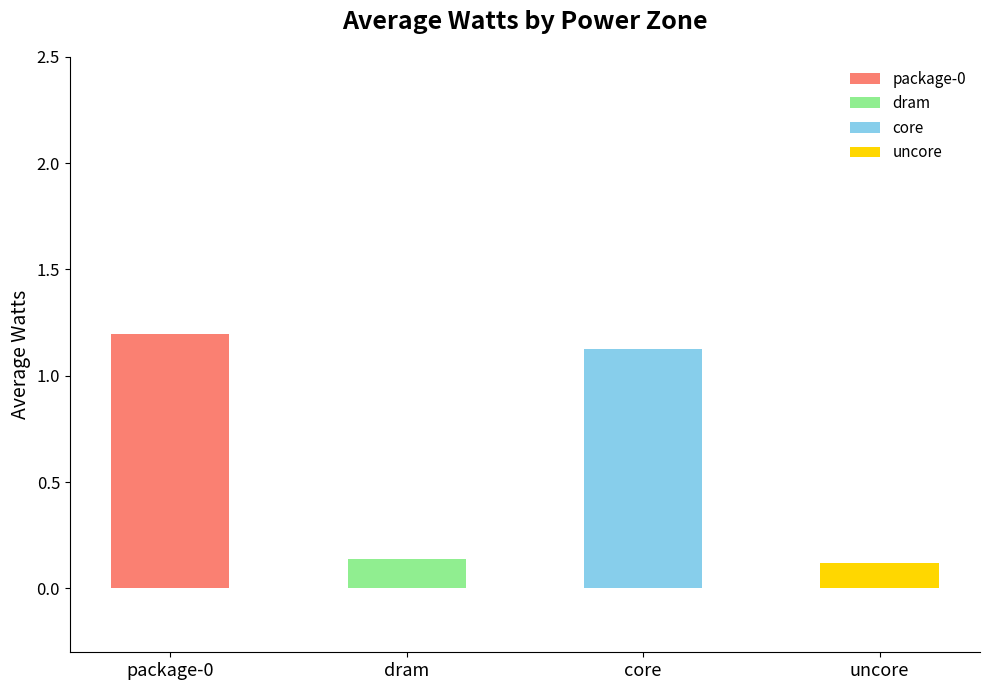

How many bars are there in total?

4